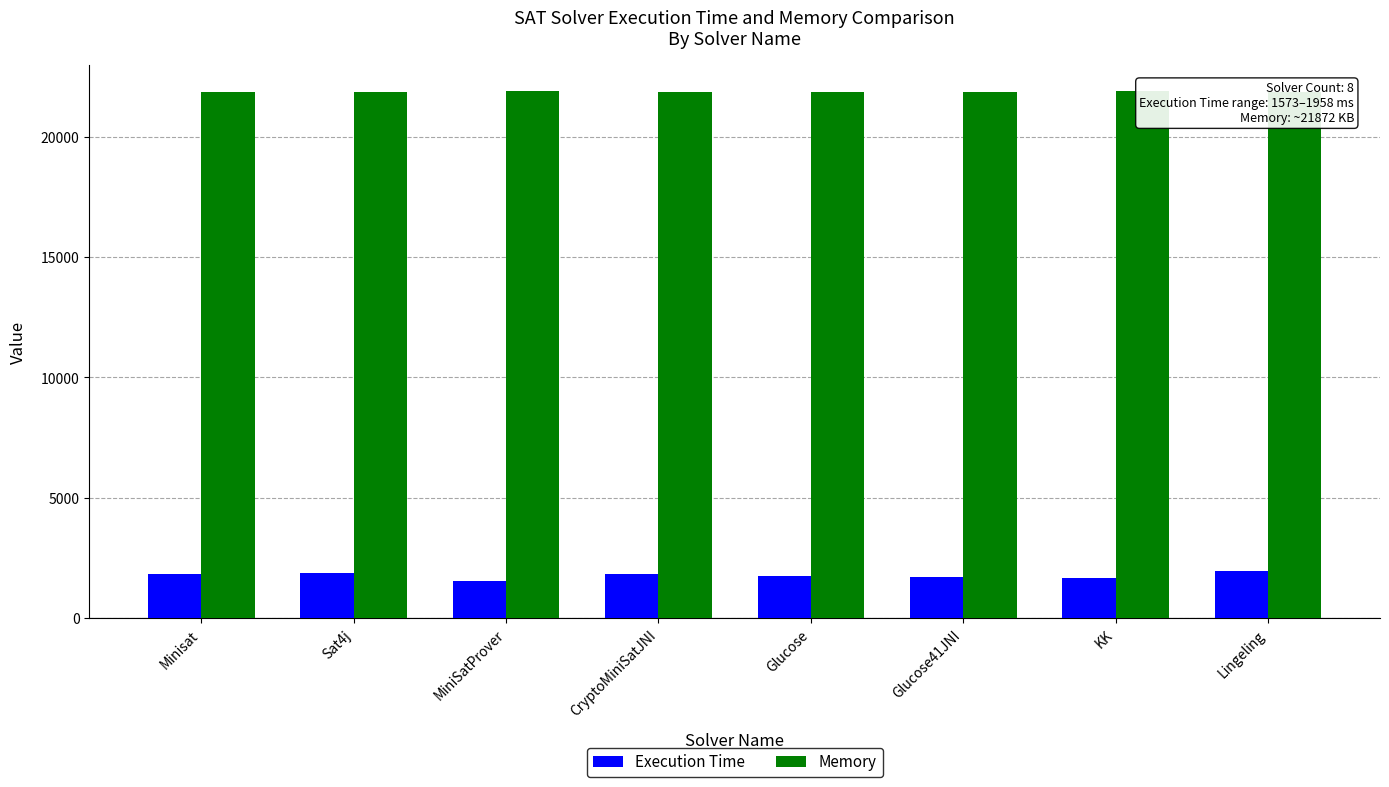

Reading left to right, what are all the values shown in this chart?

Execution Time: Minisat=1830	Sat4j=1865	MiniSatProver=1573	CryptoMiniSatJNI=1824	Glucose=1751	Glucose41JNI=1737	KK=1663	Lingeling=1958
Memory: Minisat=21872	Sat4j=21872	MiniSatProver=21873	CryptoMiniSatJNI=21872	Glucose=21872	Glucose41JNI=21872	KK=21877	Lingeling=21872